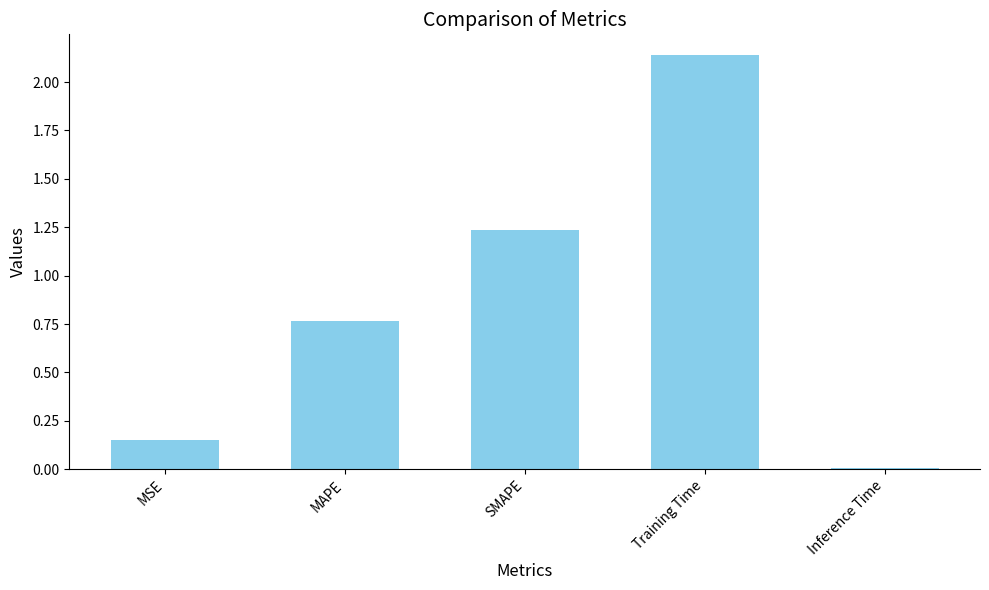

What is the sum of the values at Training Time and MAPE?

2.9